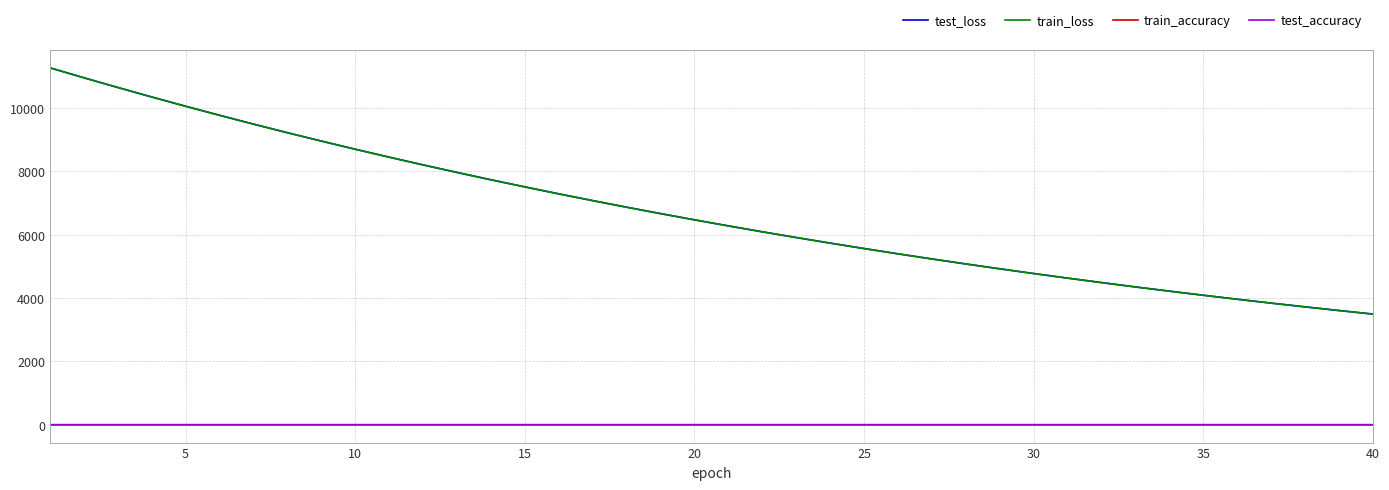

True or false: train_loss and test_accuracy intersect in this chart.

False